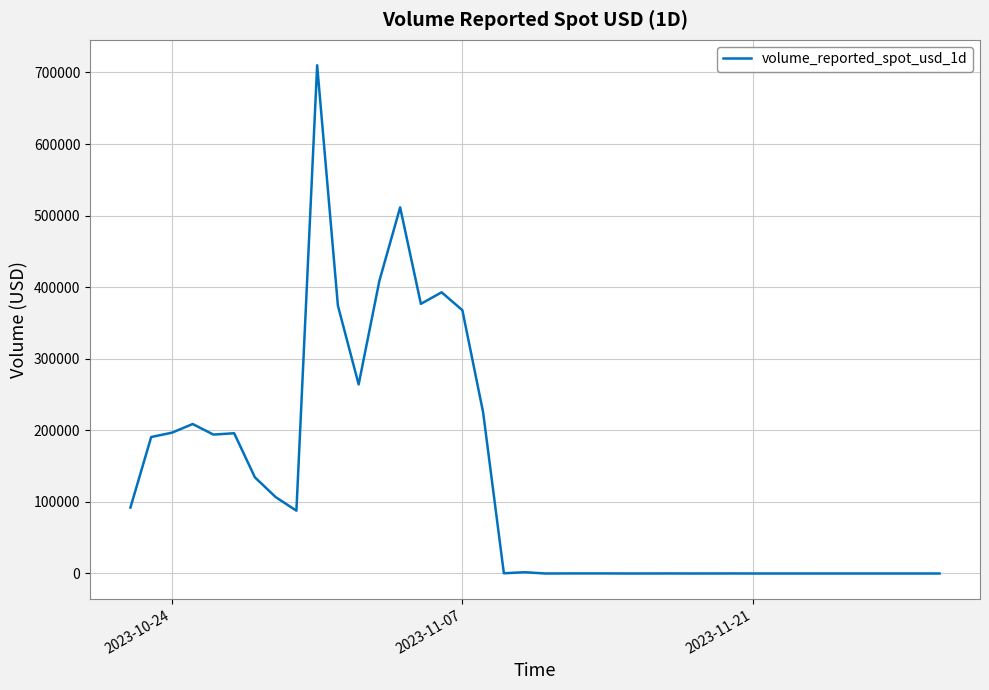

What is the greatest value displayed?

710032.0